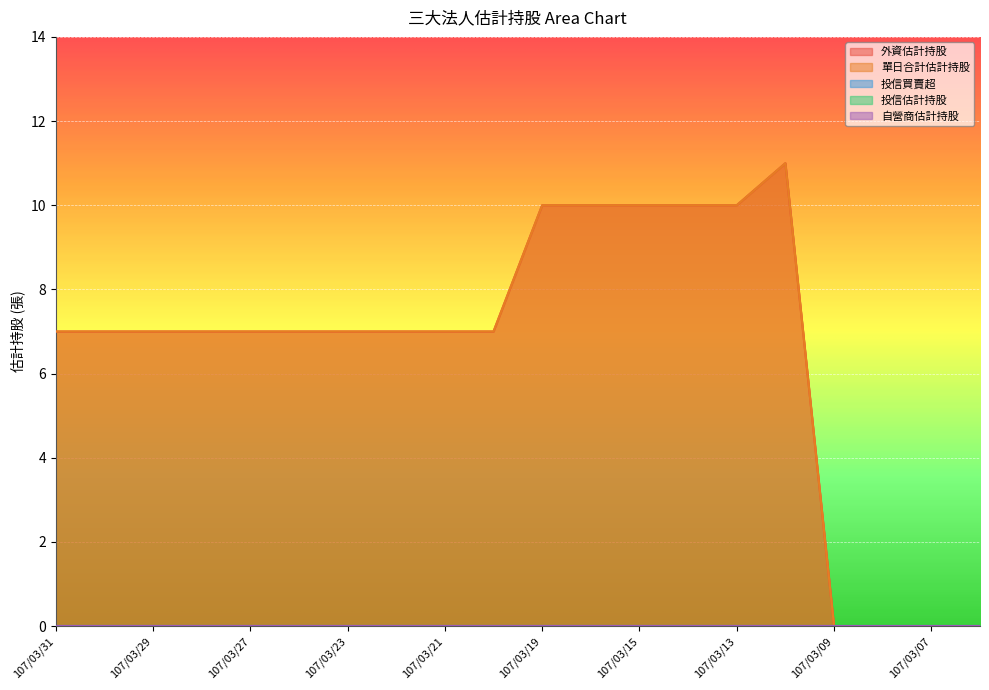

What is the value of the 外資估計持股 point at the 4th from the left?

7